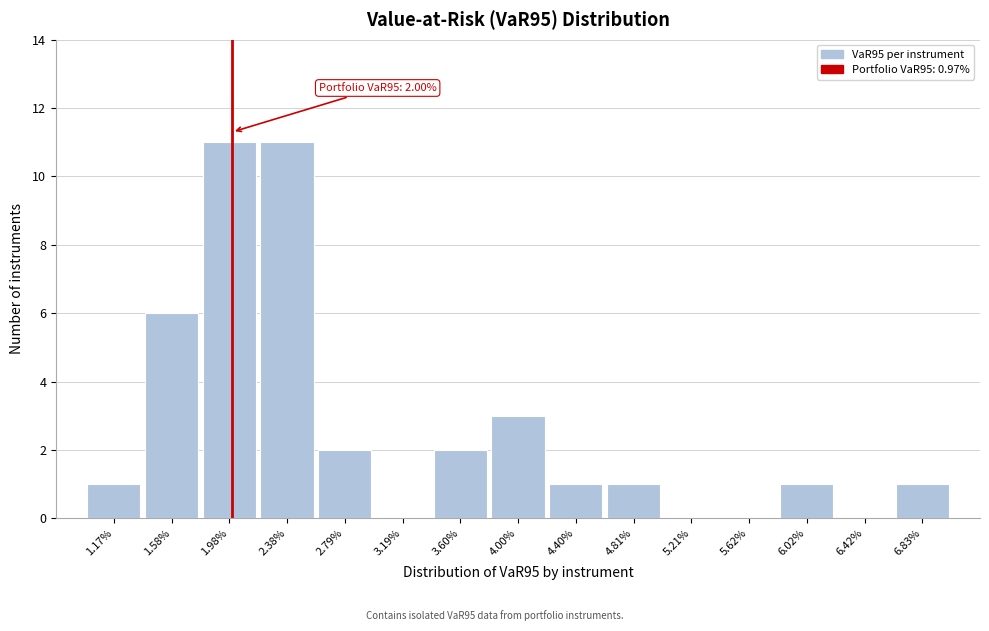

Reading left to right, extract all data points from this chart.

1.17%=1	1.58%=6	1.98%=11	2.38%=11	2.79%=2	3.19%=0	3.60%=2	4.00%=3	4.40%=1	4.81%=1	5.21%=0	5.62%=0	6.02%=1	6.42%=0	6.83%=1